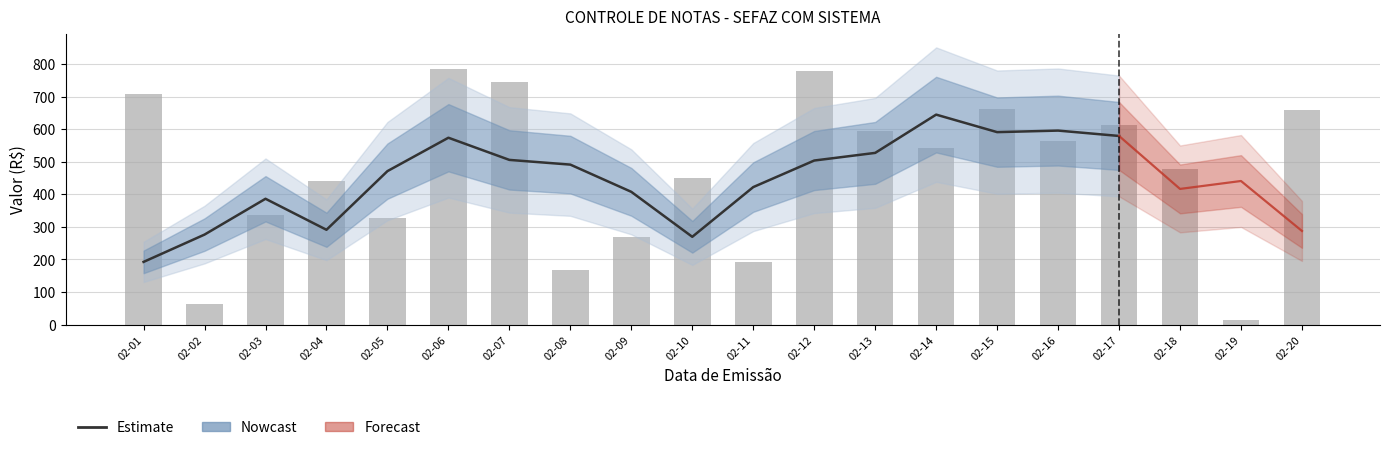

Which series has the widest spread of values?

VALOR